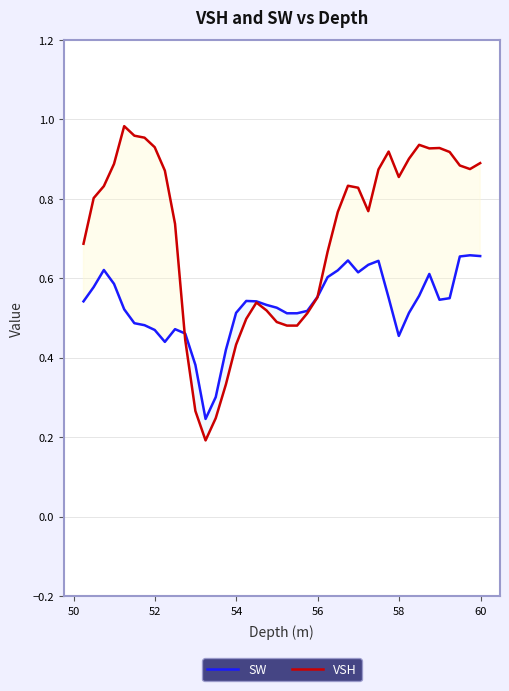

Which series has the largest range (max minus min)?

VSH